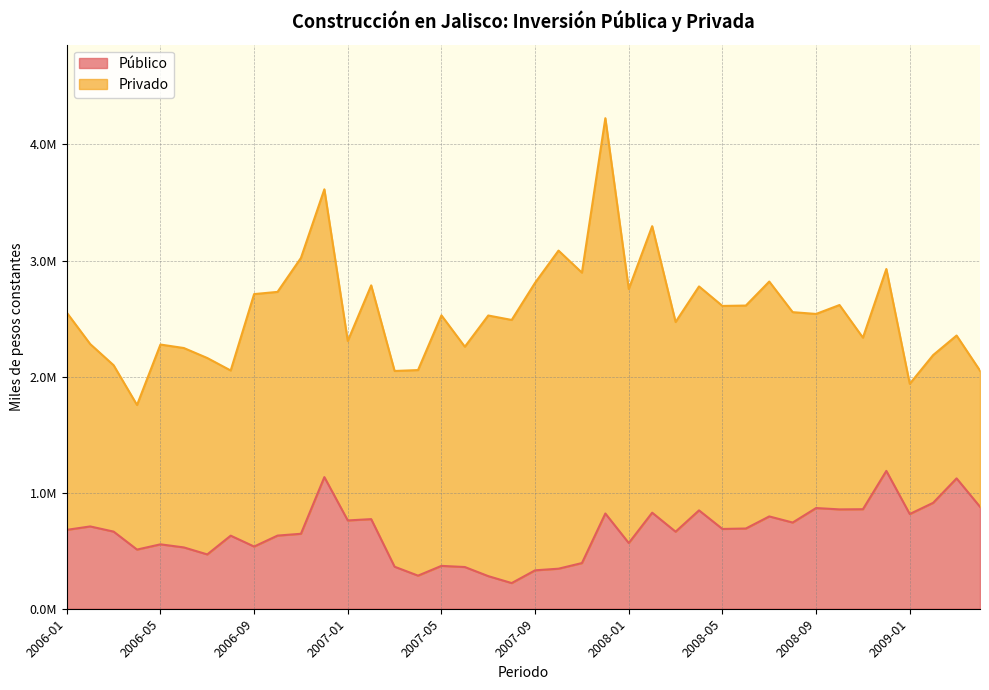

Read the value at 2009-01.

815894.4